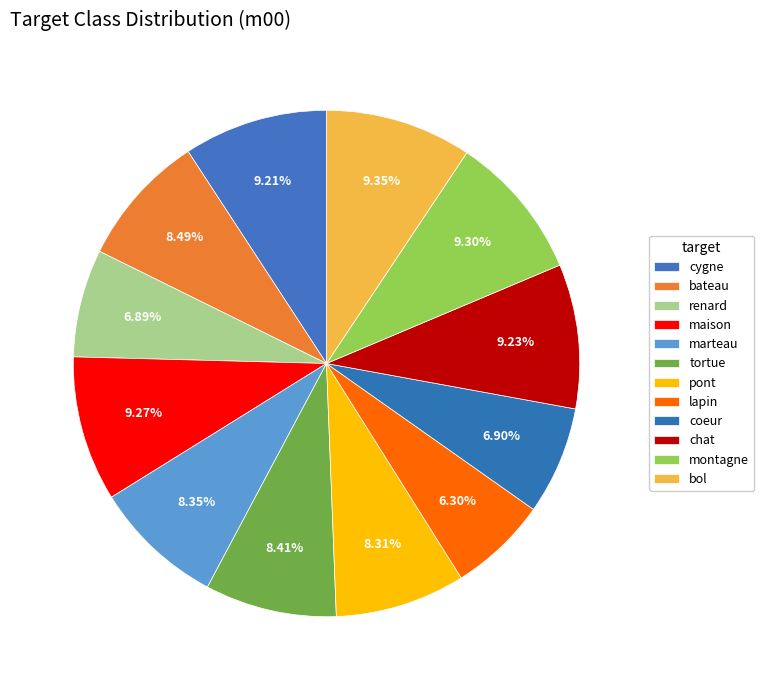

What percentage is the bol slice, to the nearest percent?

9%